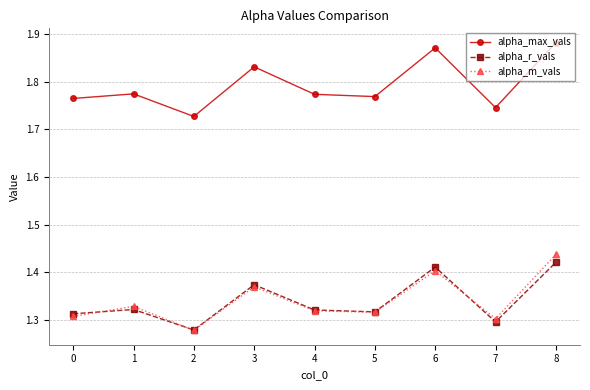

What is the sum of all alpha_r_vals values?

12.1